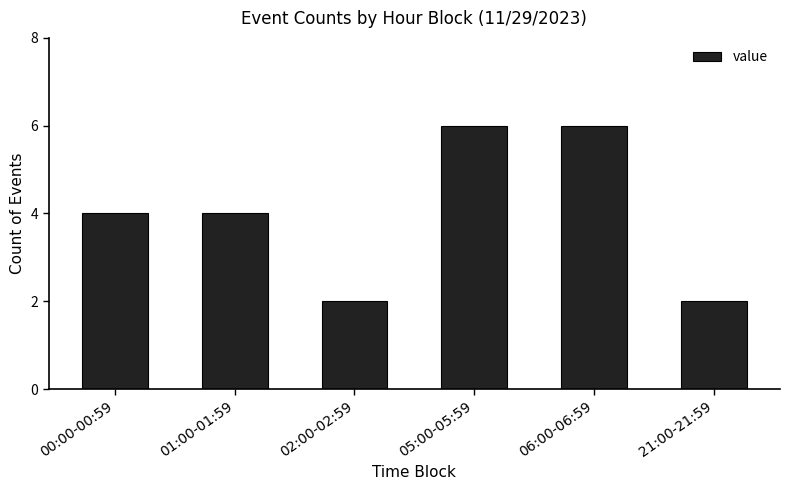

How many values are between 2 and 6?

6